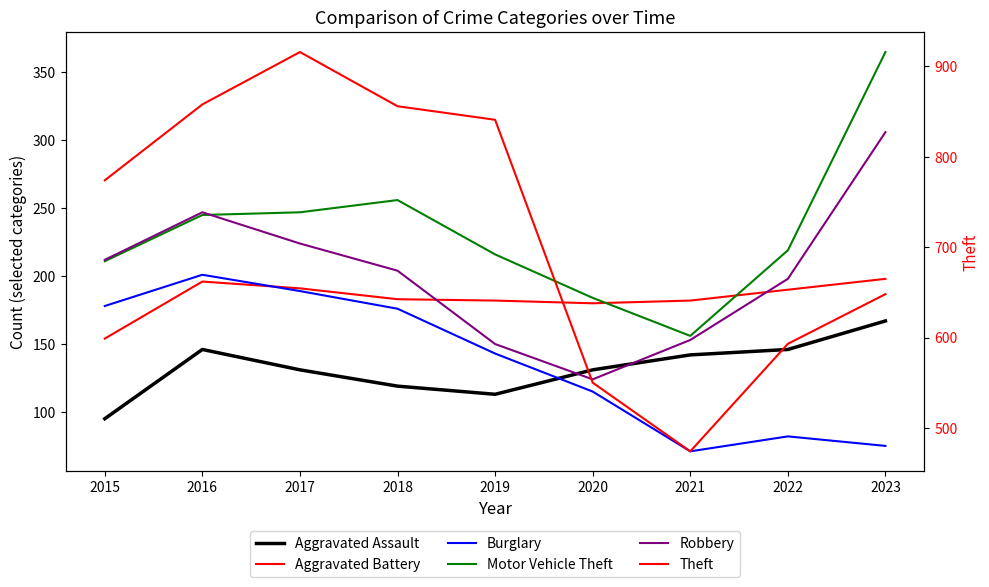

How many series are shown in this chart?

6